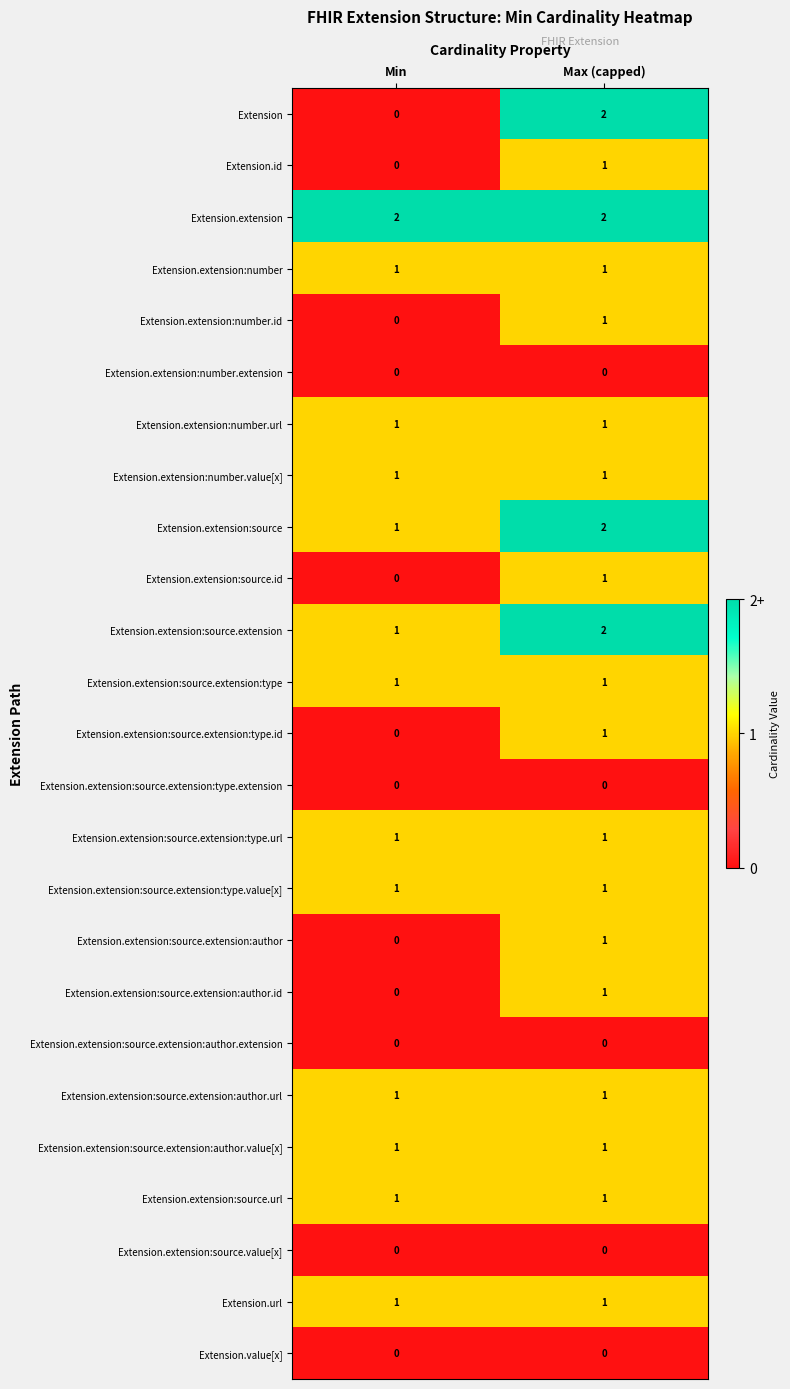

At how many categories does at least one series exceed 1?

2